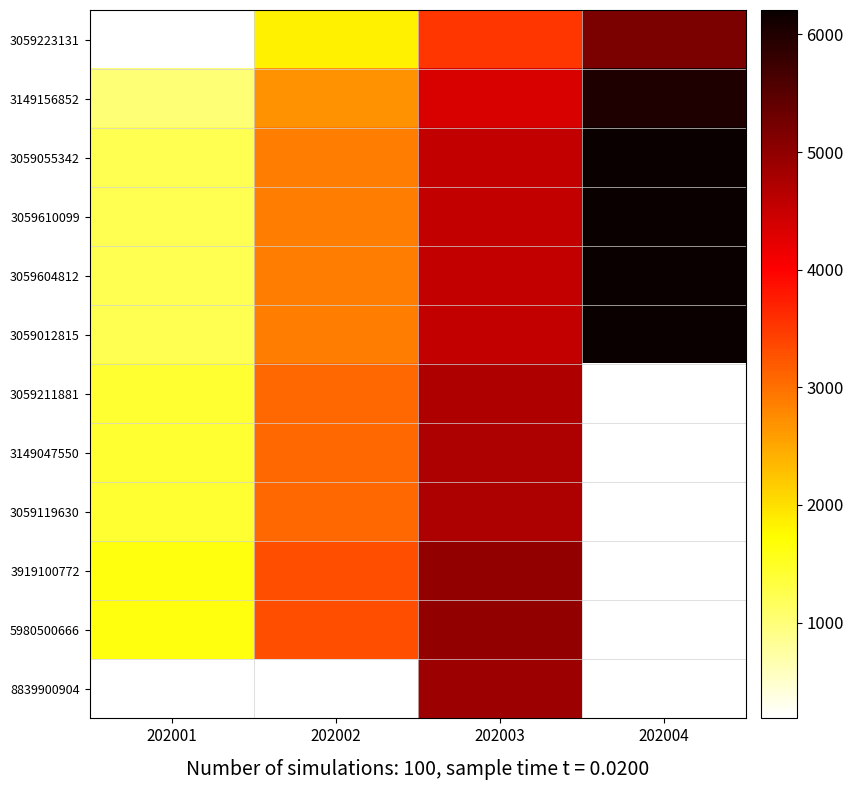

What is the total value across all series at 202003?

55036.0